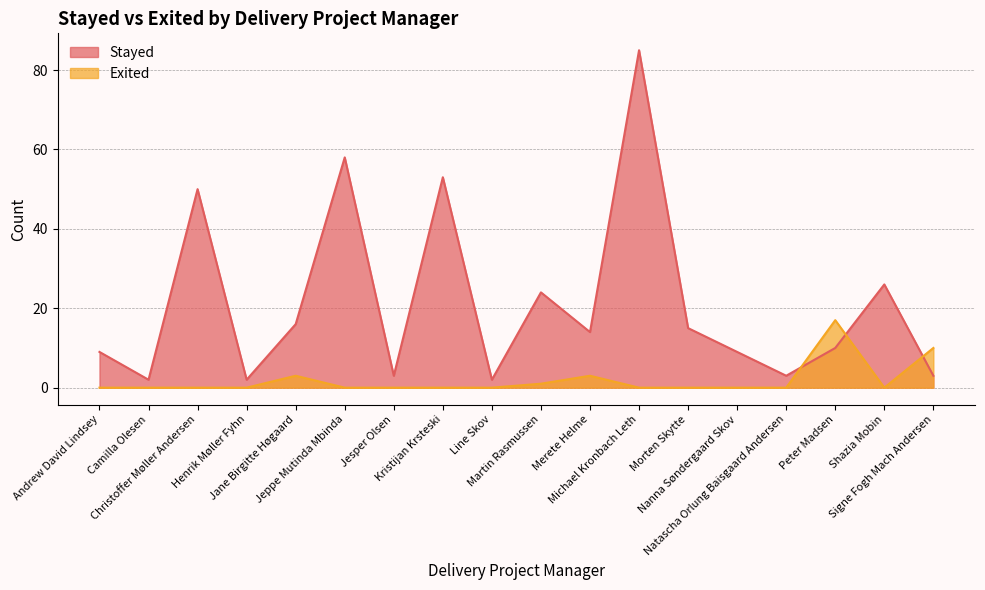

What is the spread (max minus min) of values at Morten Skytte?

15